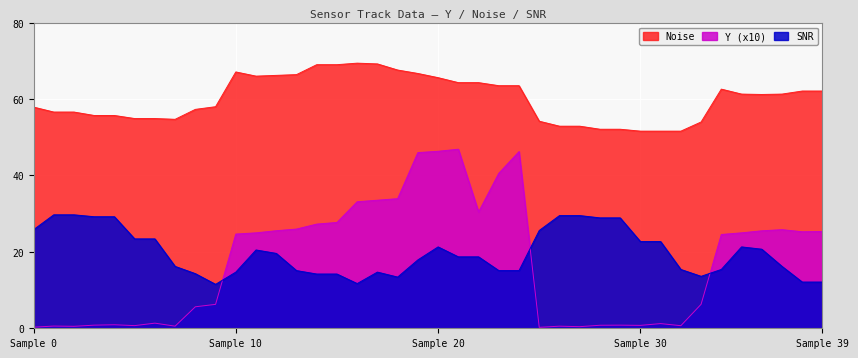

Which series changed the most between 15 and 31?

Y